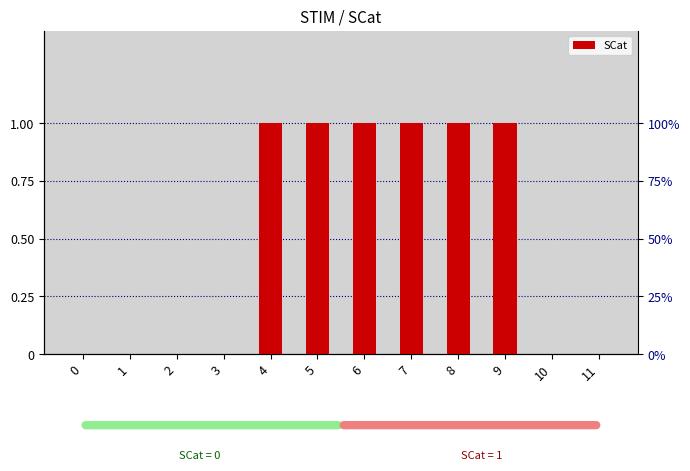

Between 9 and 7, which is larger?

9